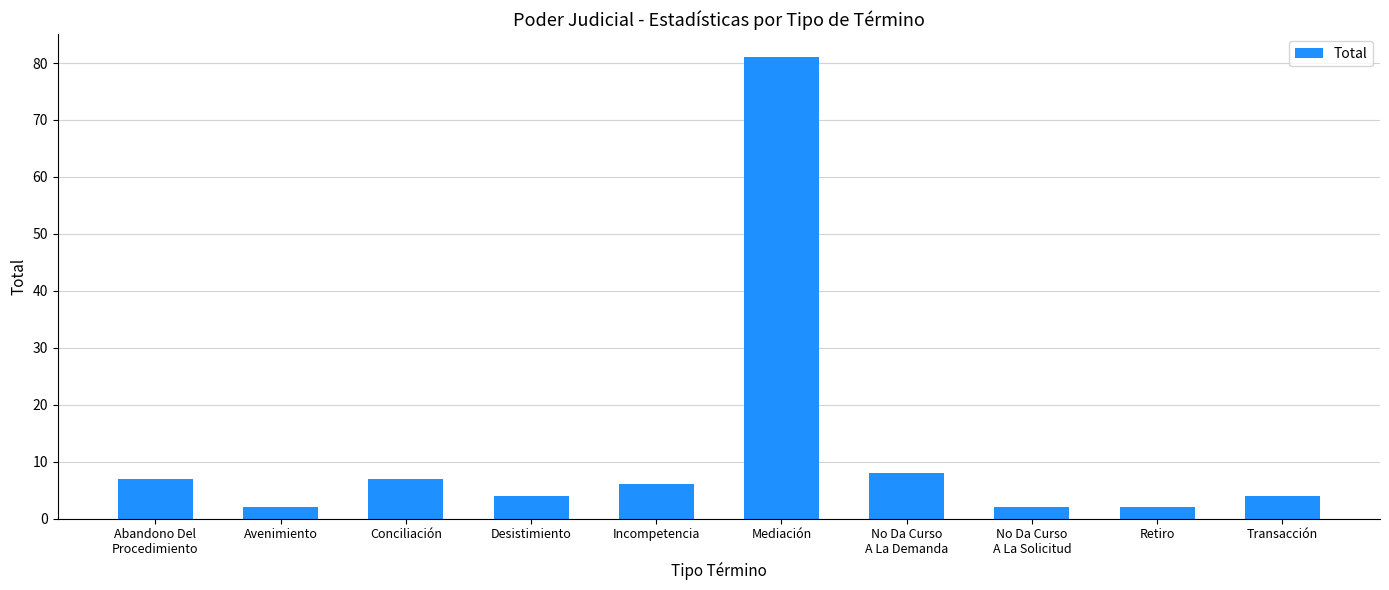

What is the difference between the second highest and second lowest values?

6